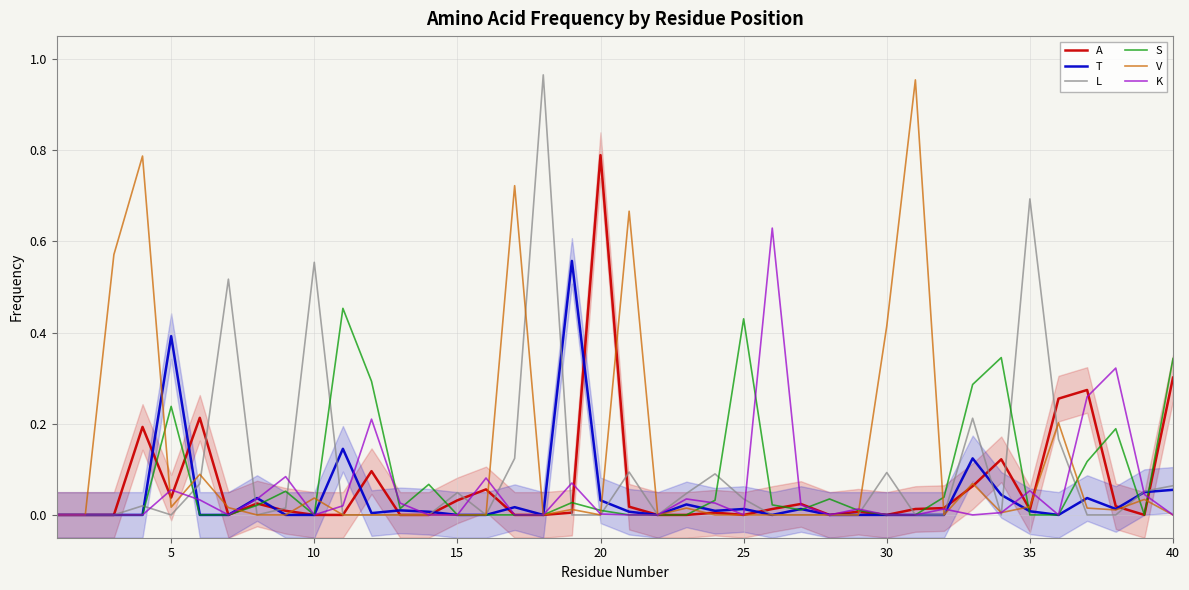

The A series shows 0.0 at 10. True or false?

True